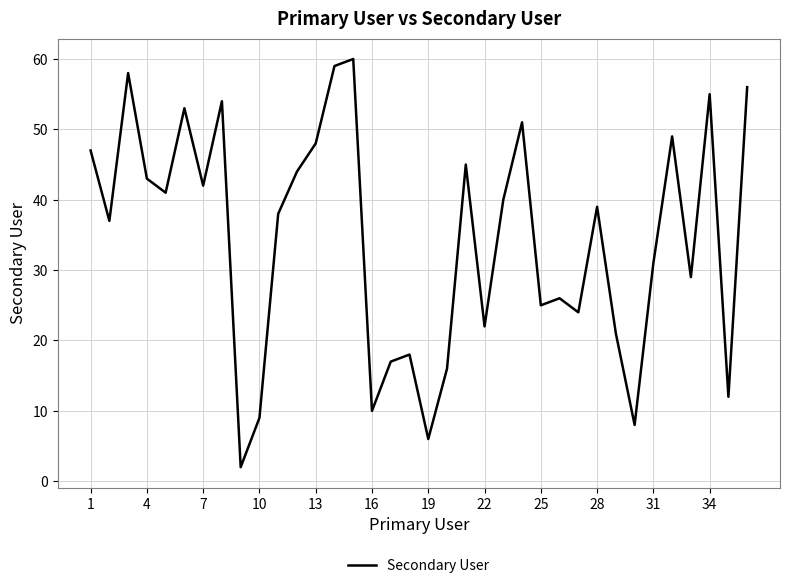

What is the sum of all values?

1235